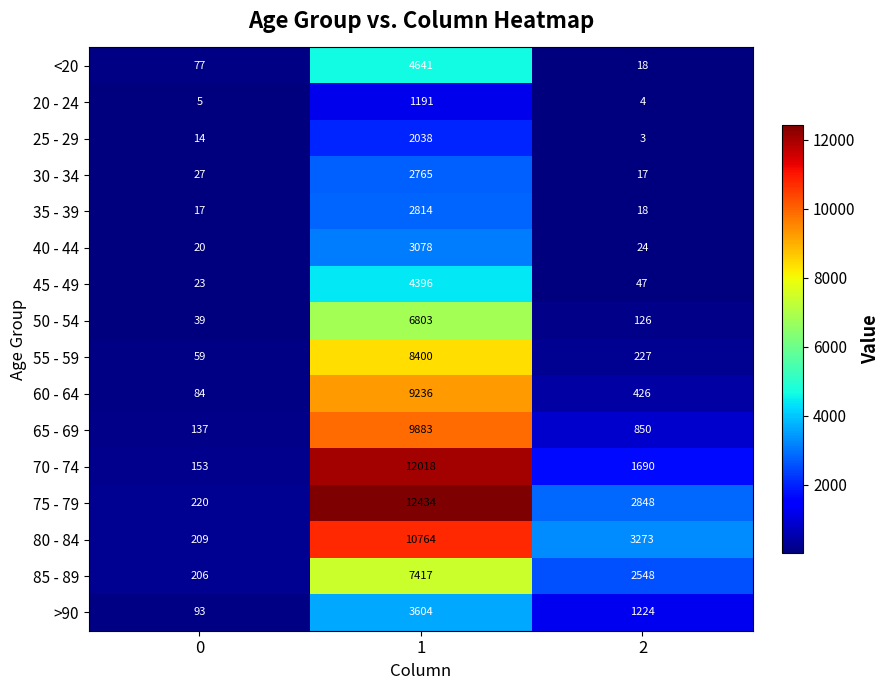

How many data points in 25 - 29 are less than 14?

1